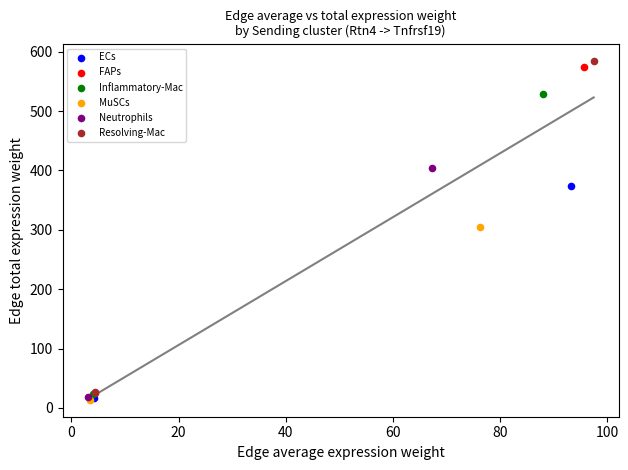

What are all the series names shown in the legend?

ECs, FAPs, Inflammatory-Mac, MuSCs, Neutrophils, Resolving-Mac